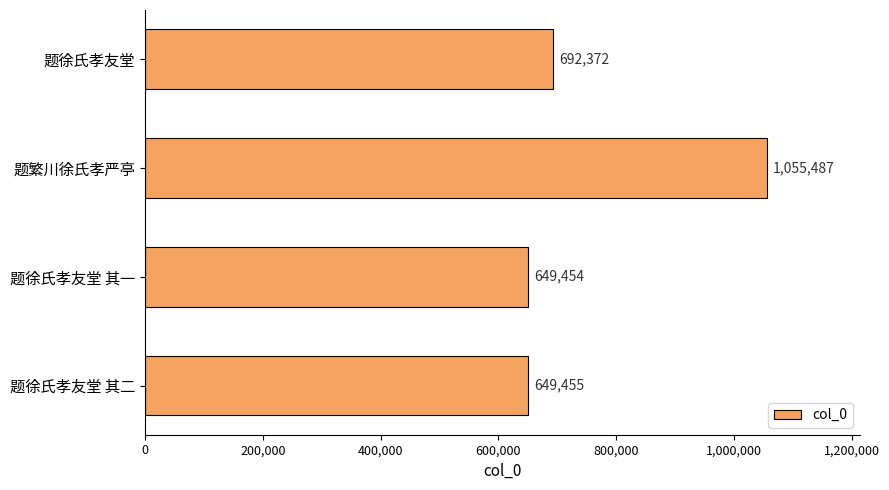

True or false: the data shows 649454 at 题徐氏孝友堂 其一.

True